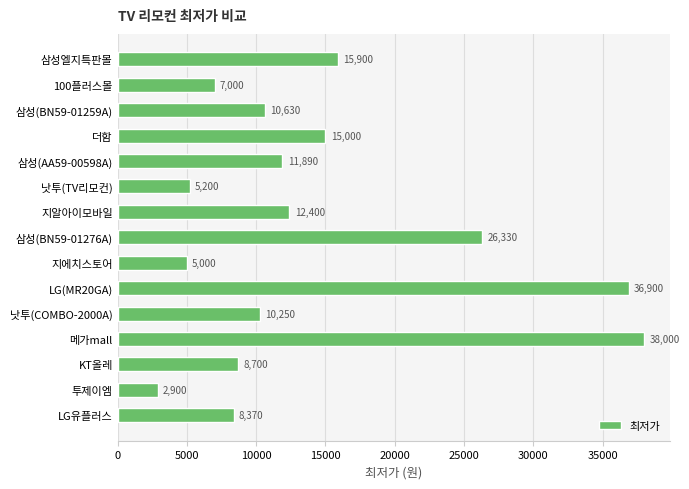

What is the sum of all values?

214470